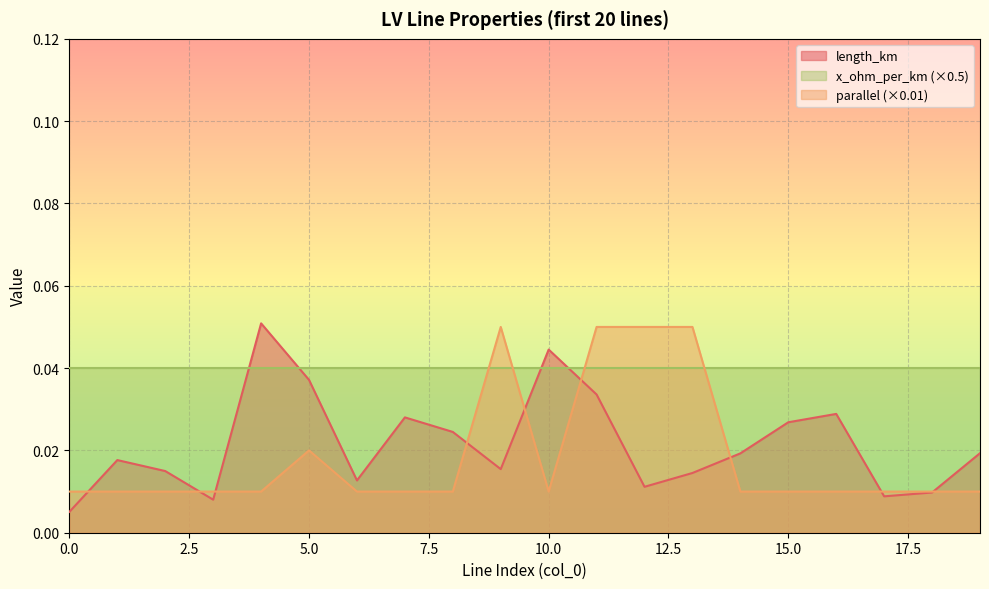

Rank the categories by length_km value from highest to lowest.

4, 10, 5, 11, 16, 7, 15, 8, 19, 14, 1, 9, 2, 13, 6, 12, 18, 17, 3, 0